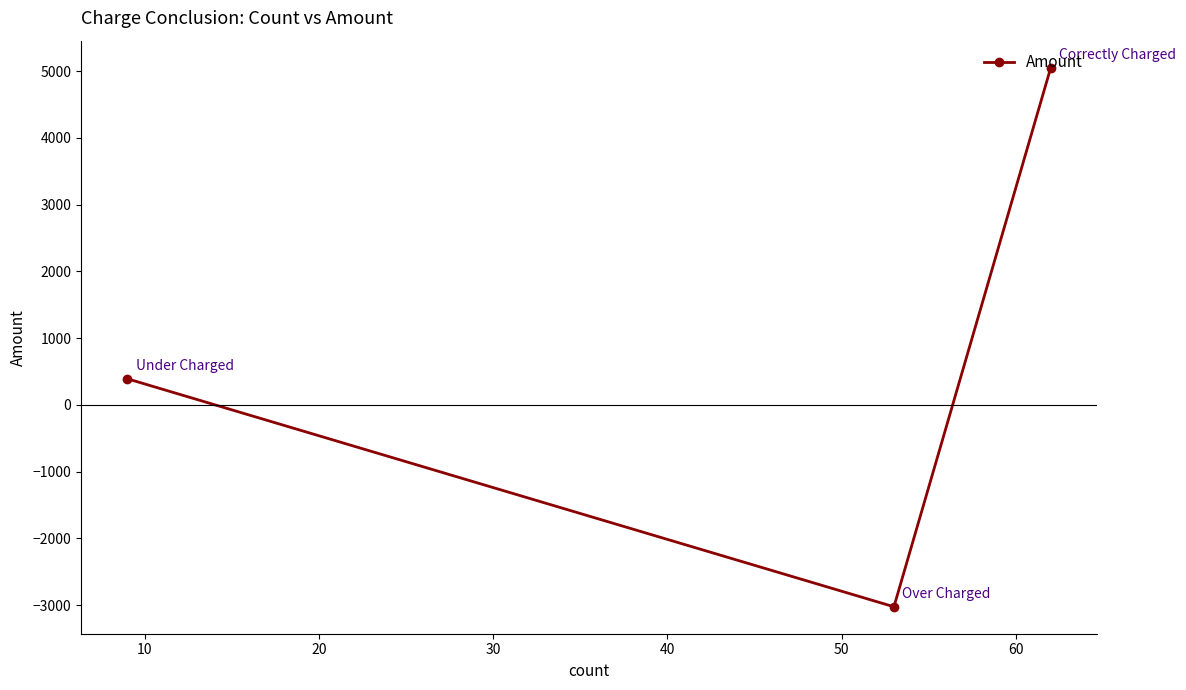

What is the difference between the maximum and minimum values?

8079.7